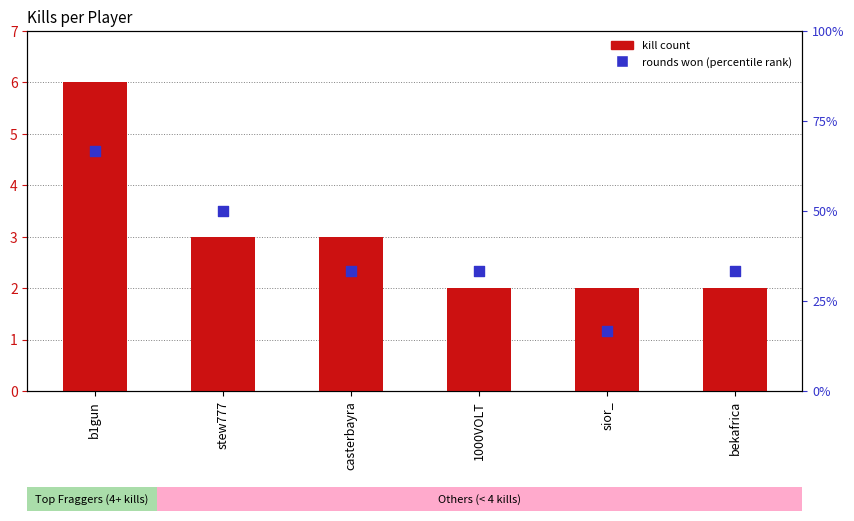

Which series has the largest total across all categories?

rounds won (percentile rank)